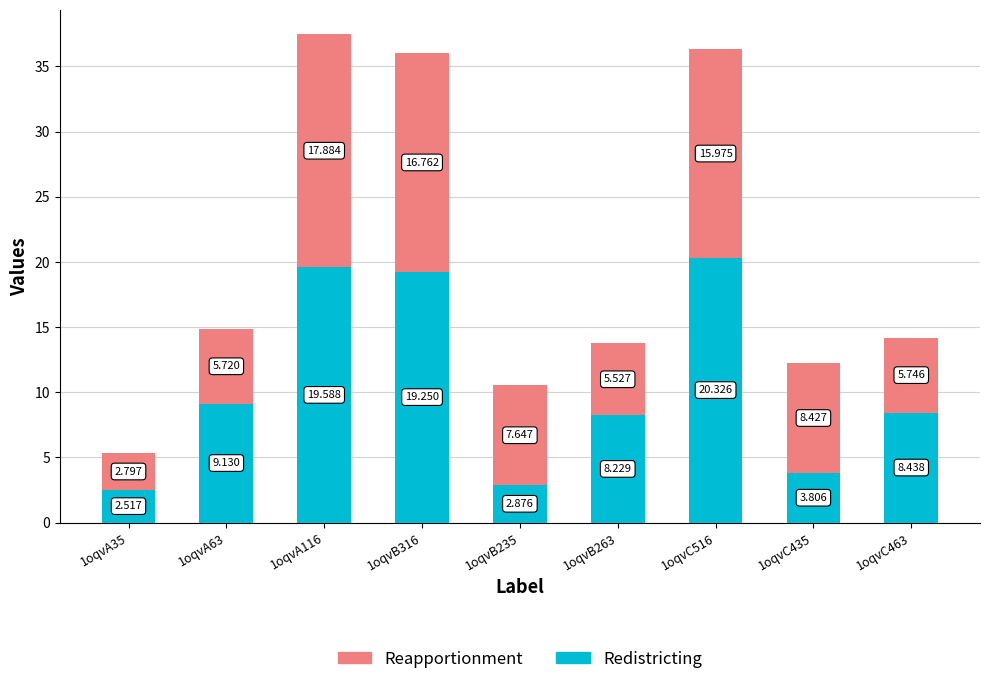

List the series in order of their peak value, lowest first.

Reapportionment, Redistricting